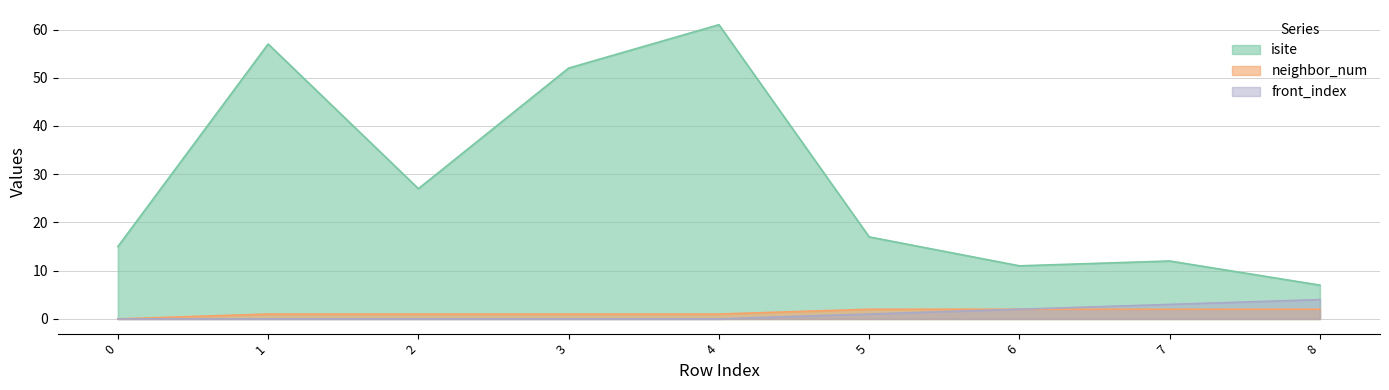

True or false: neighbor_num has a value of 1 at 4.

False